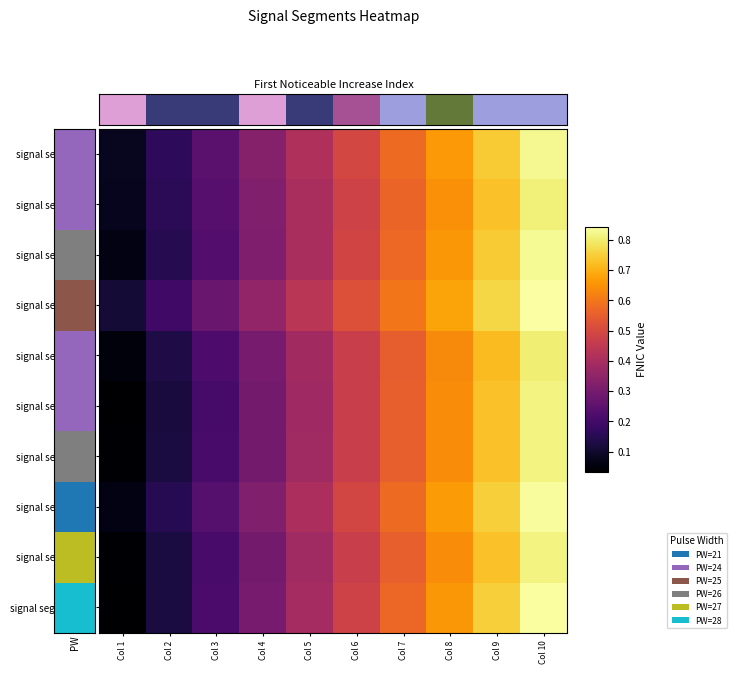

What is the sum of all signal segment 8 values?

4.5